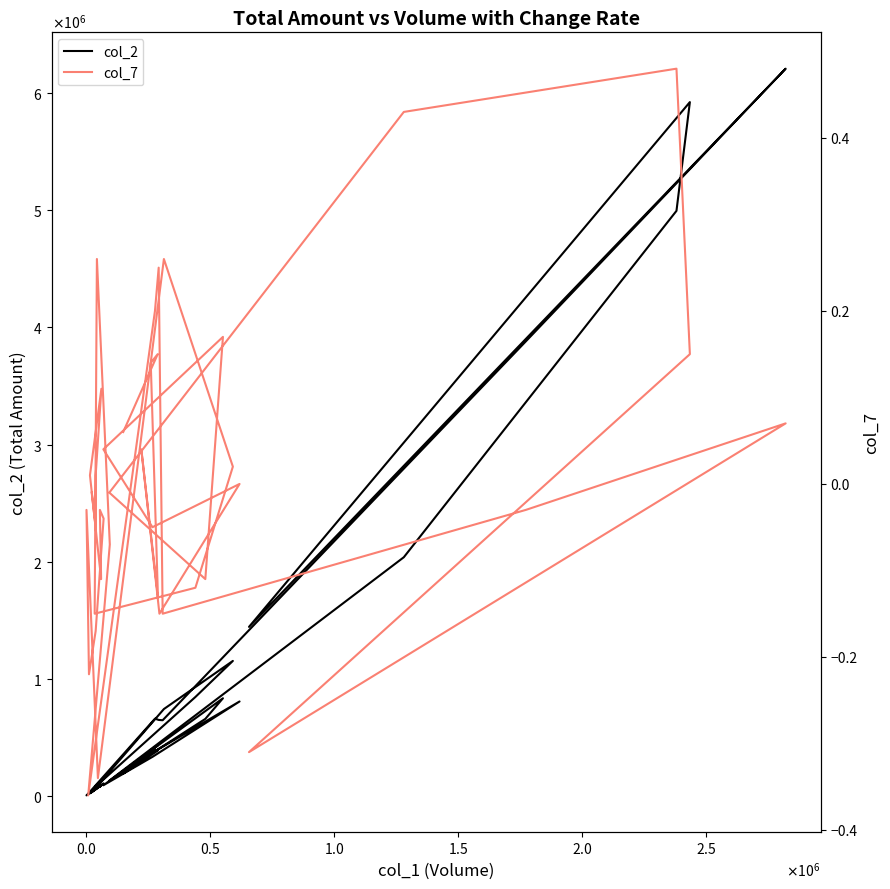

Is the value of col_2 at 14 greater than the value of col_7 at $\mathdefault{2.0}$?

Yes